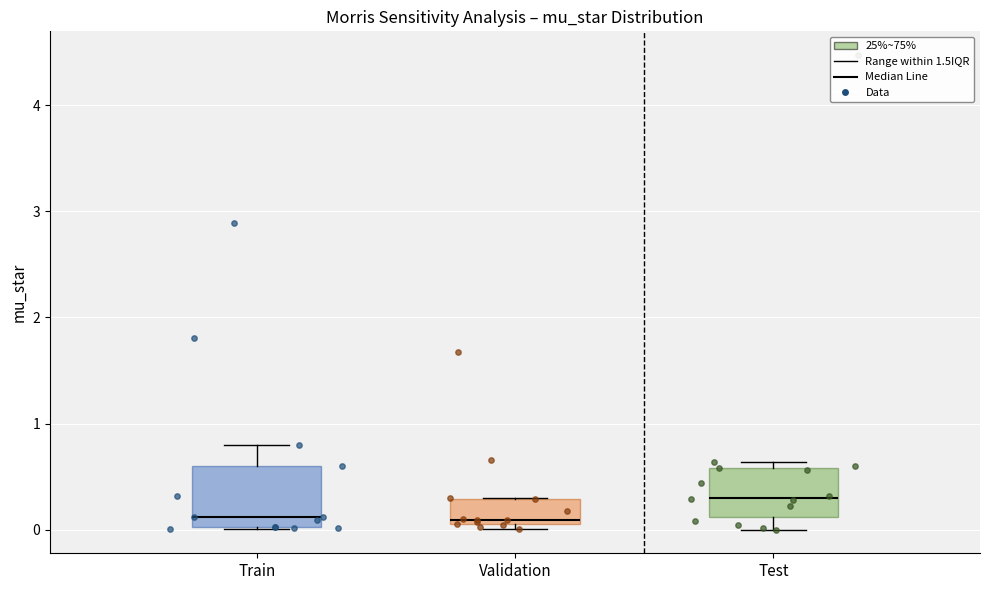

Reading left to right, transcribe this box plot: for each box, give where its median line is, the range the box spans, and where its two whiskers end, as read against the y-axis. The values are not printed on the chart, so give them approximately, as read against the axis.

Train: median 0.1, box 0.0 to 0.6, whiskers 0.0 to 0.8
Validation: median 0.1 (just above the box's lower edge), box 0.1 to 0.3, whiskers 0.0 to 0.3
Test: median 0.3, box 0.1 to 0.6, whiskers 0.0 to 0.6 (just above the box's upper edge)